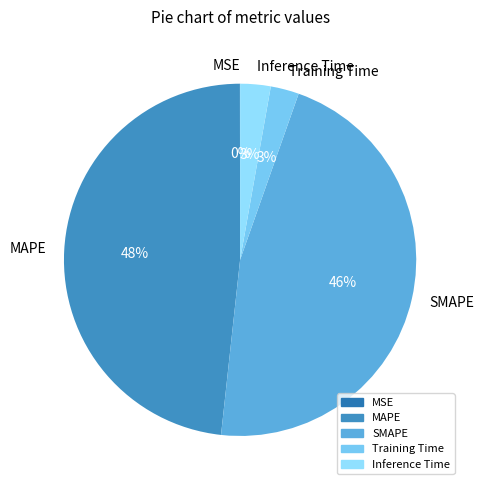

To the nearest percent, what is the average slice percentage?

20%